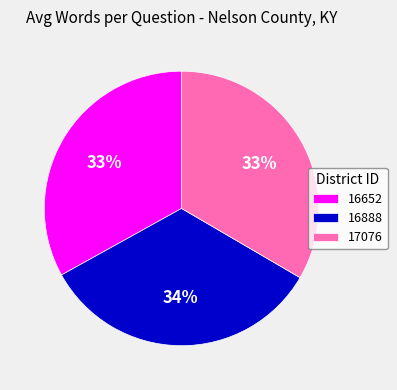

Approximately how many times larger is the value at 17076 compared to 16652?

1.0